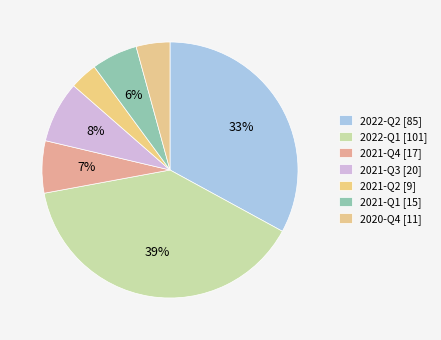

To the nearest percent, what is the difference between the largest and smallest slice percentages?

36%